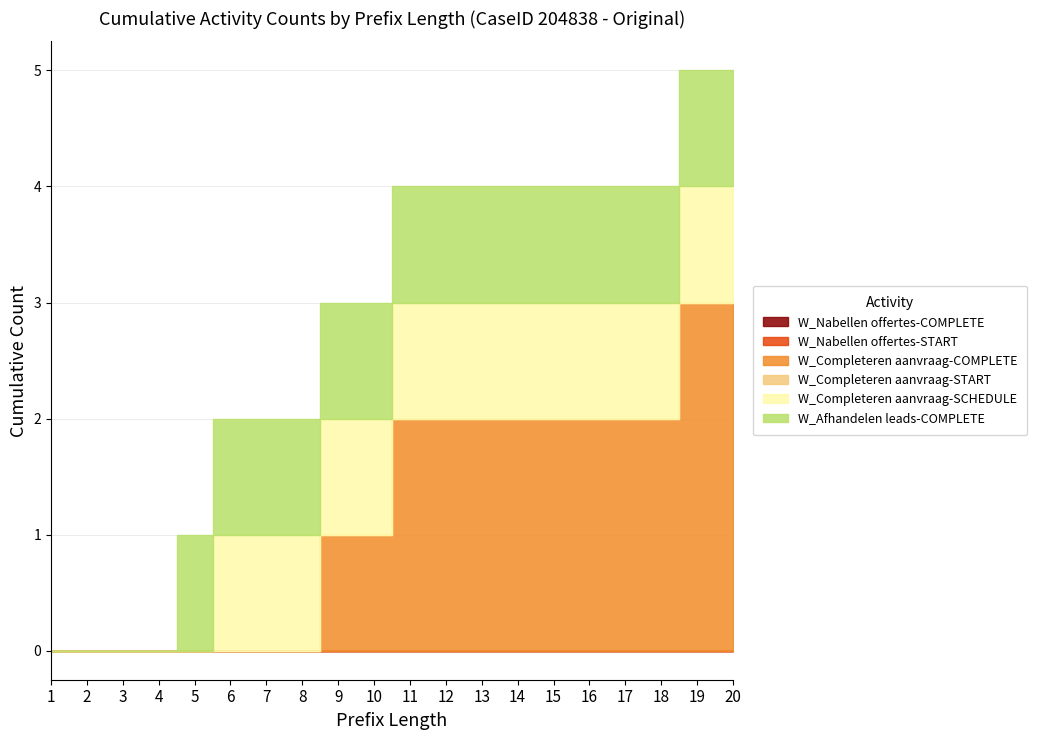

At which label is W_Nabellen offertes-COMPLETE closest to 0?

1